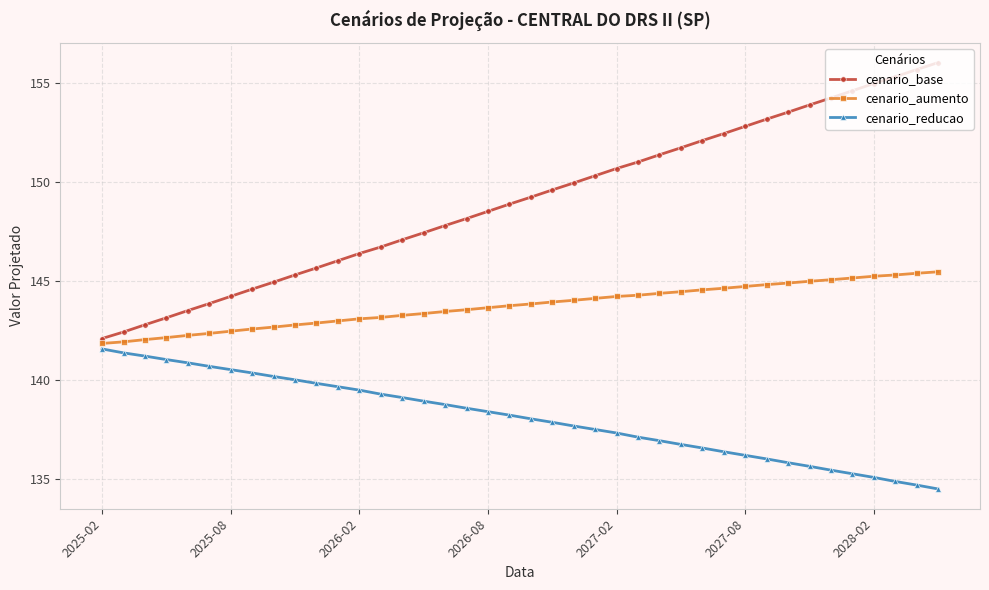

Rank the series by their average value, from highest to lowest.

cenario_base, cenario_aumento, cenario_reducao